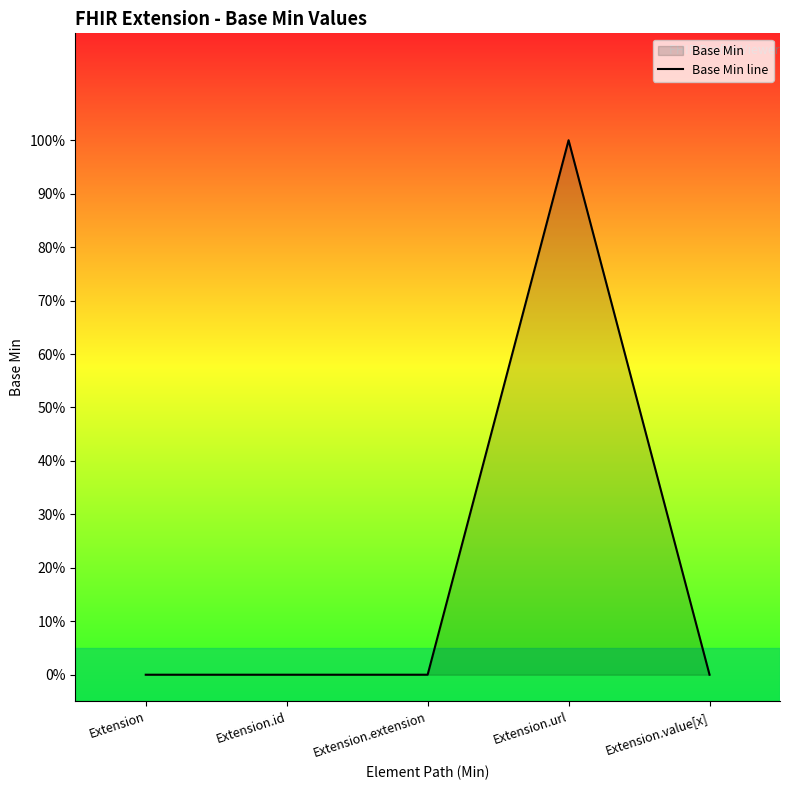

How many values are above zero?

1